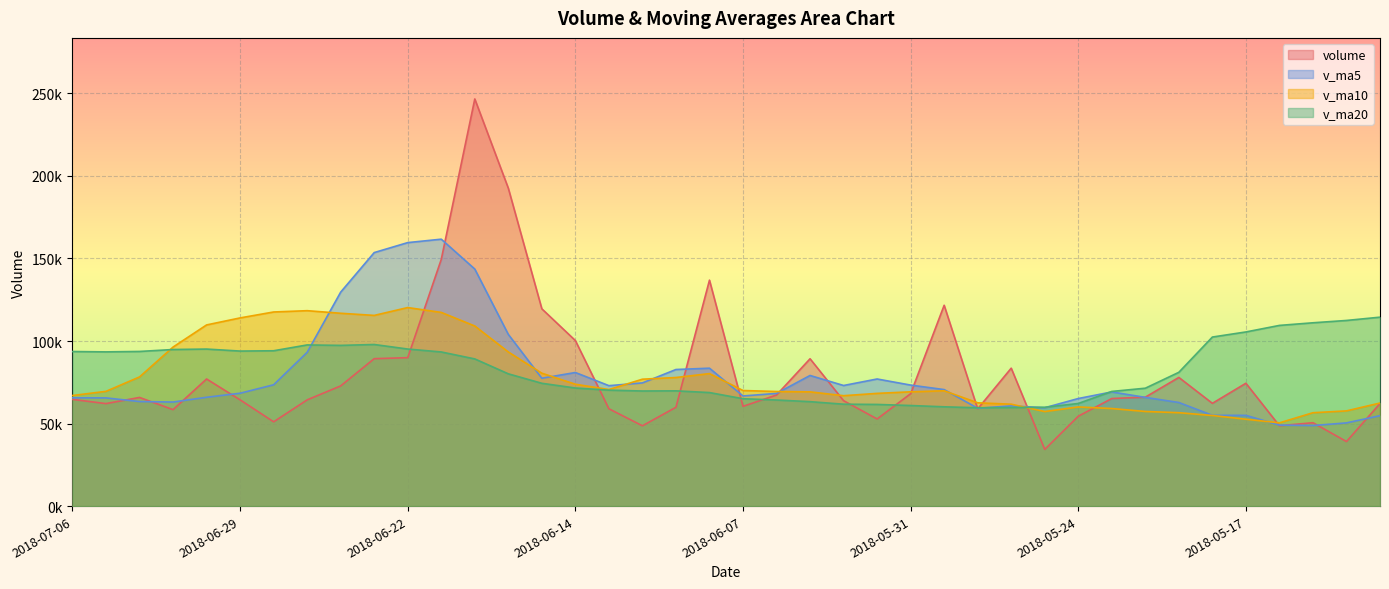

What is the highest value of the volume series?

246634.6